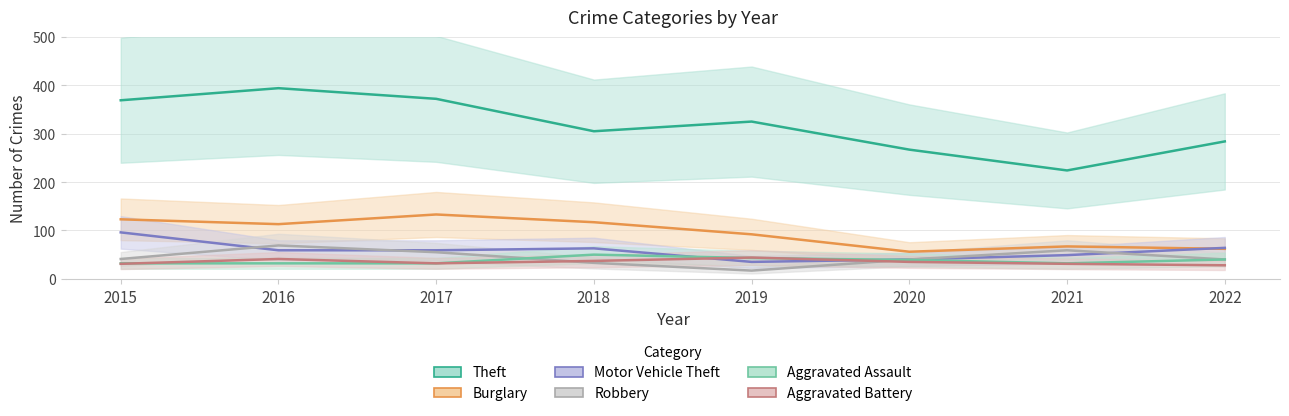

What is the sum of the Motor Vehicle Theft values at 2021 and 2019?

84